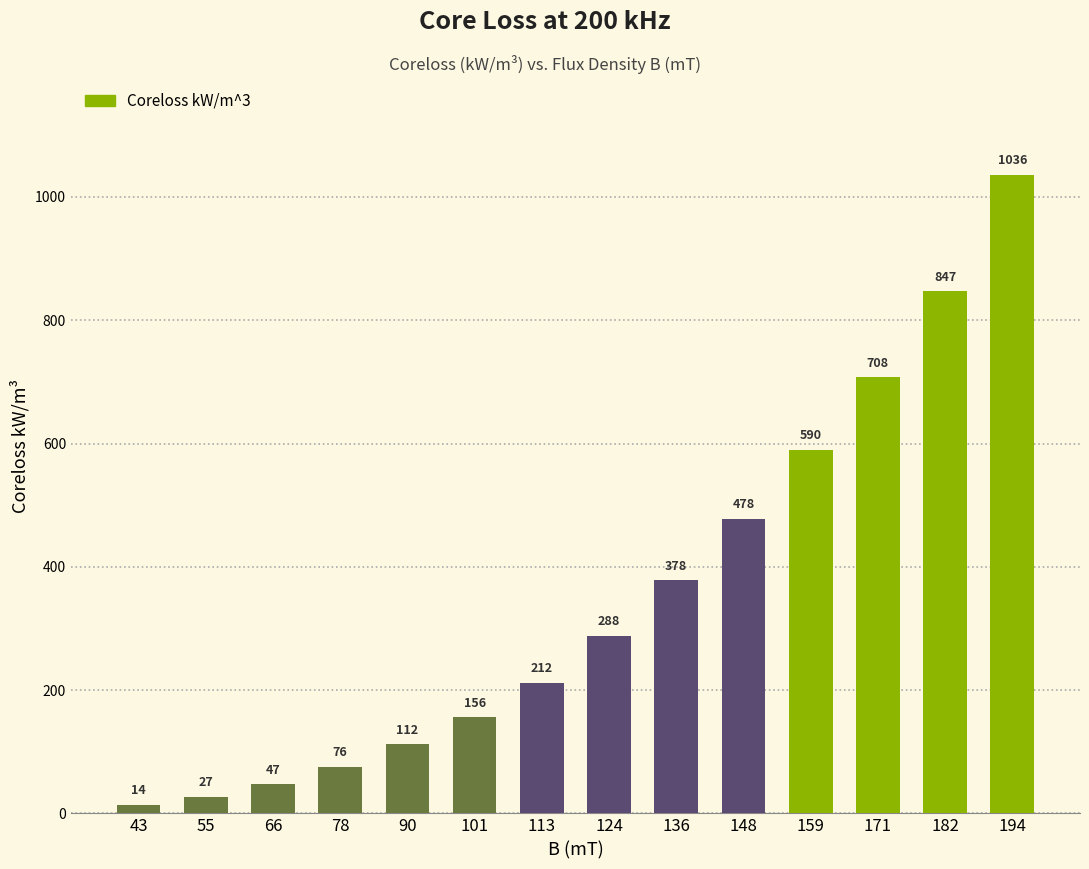

Where is the data nearest to the value 525?

148